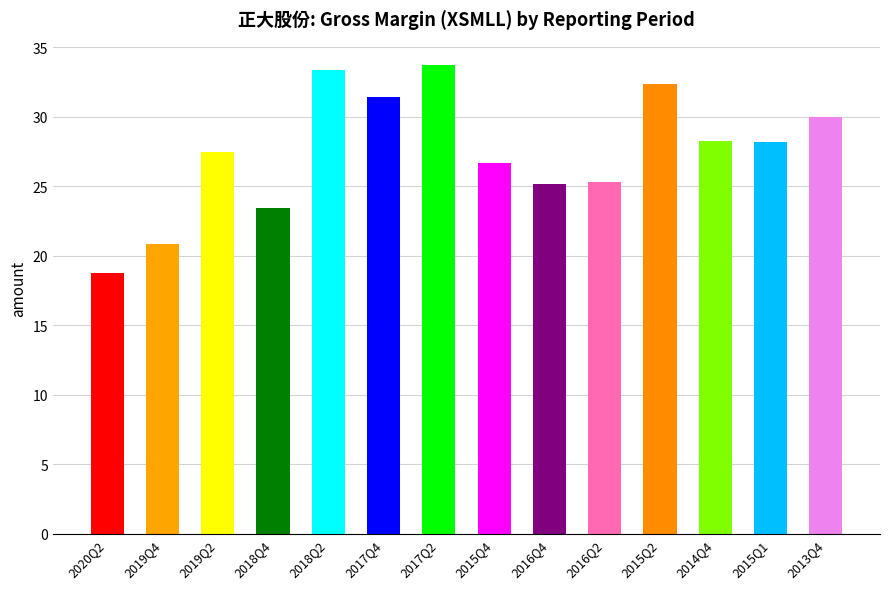

What is the label of the 13th bar from the left?

2015Q1